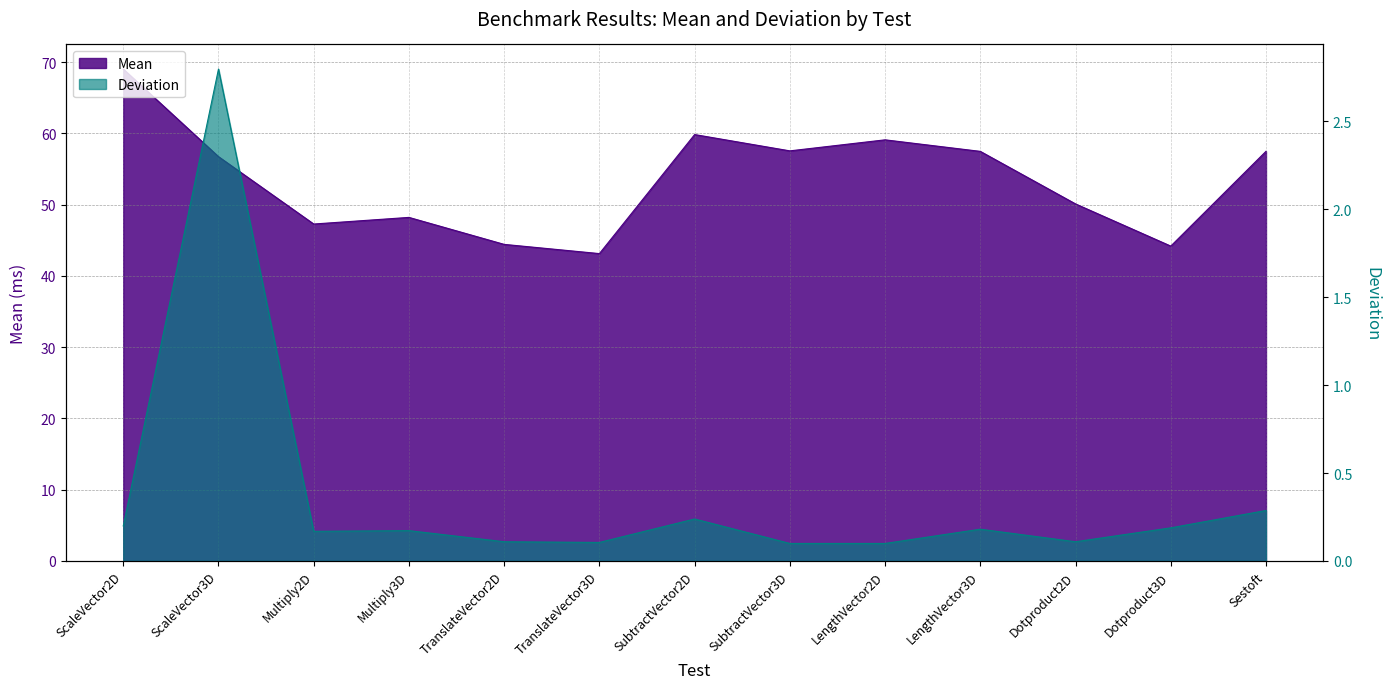

How many values in the Mean series are below 56?

6